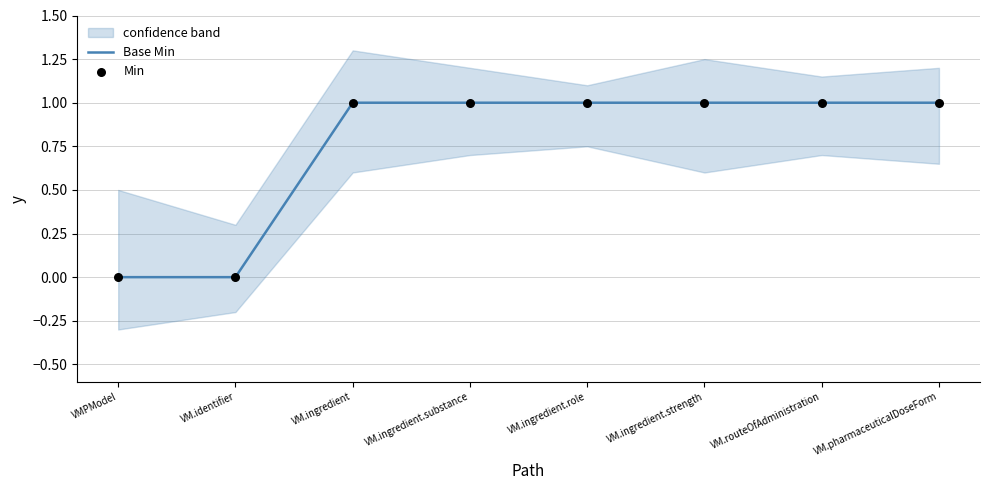

Which series contains the highest Y value?

Base Min